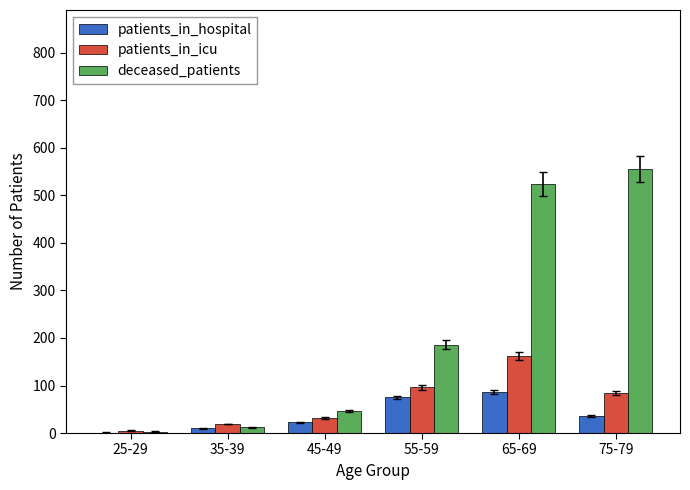

Reading right to left, what are all the values shown in this chart?

patients_in_hospital: 75-79=36	65-69=87	55-59=75	45-49=23	35-39=10	25-29=1
patients_in_icu: 75-79=85	65-69=162	55-59=96	45-49=32	35-39=19	25-29=5
deceased_patients: 75-79=556	65-69=524	55-59=186	45-49=46	35-39=12	25-29=3